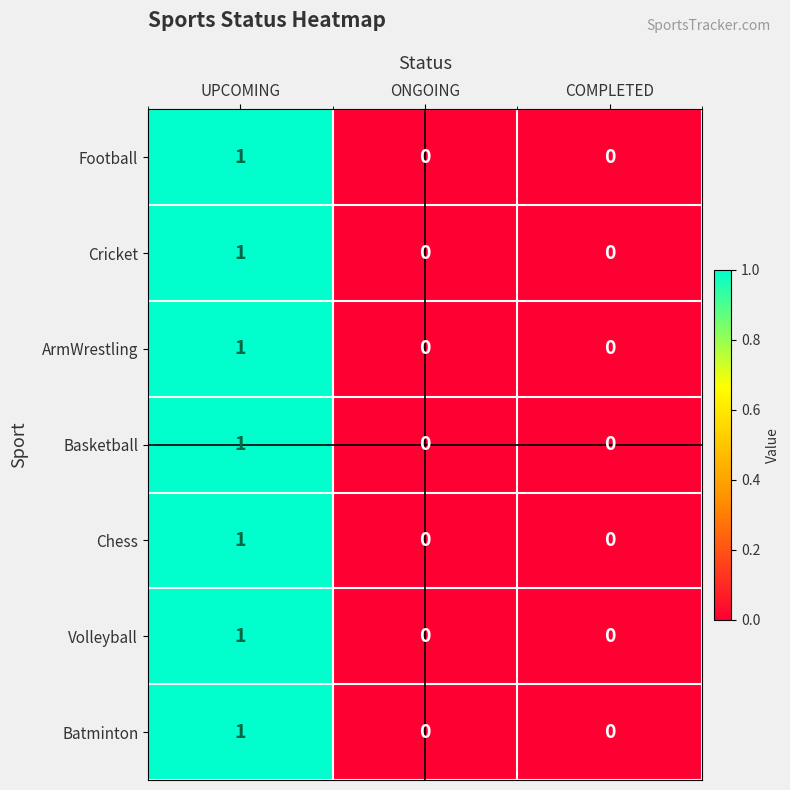

Count the Volleyball values in the range 0 to 1.

3